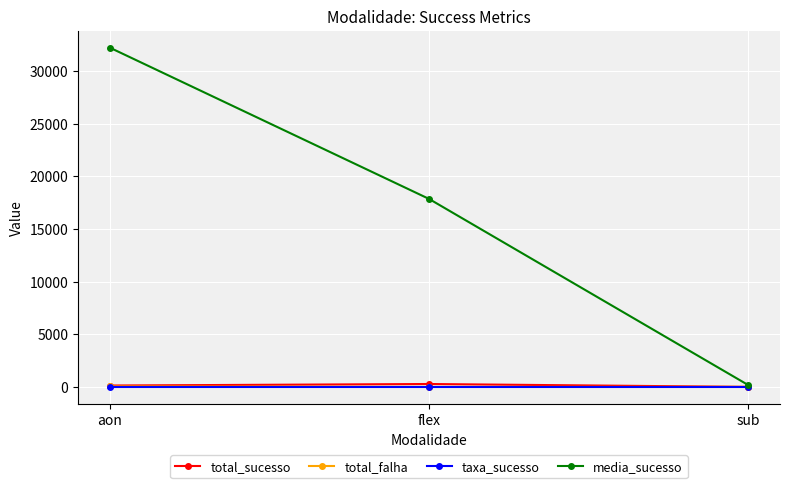

What is the label of the 2nd point from the left?

flex